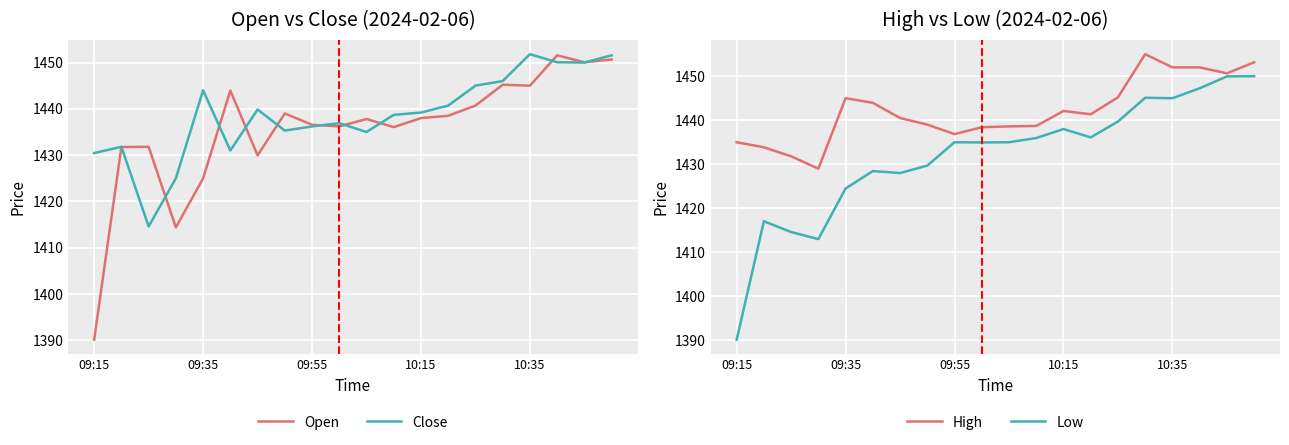

In Low, how many points are higher than both neighbors (excluding endpoints)?

5